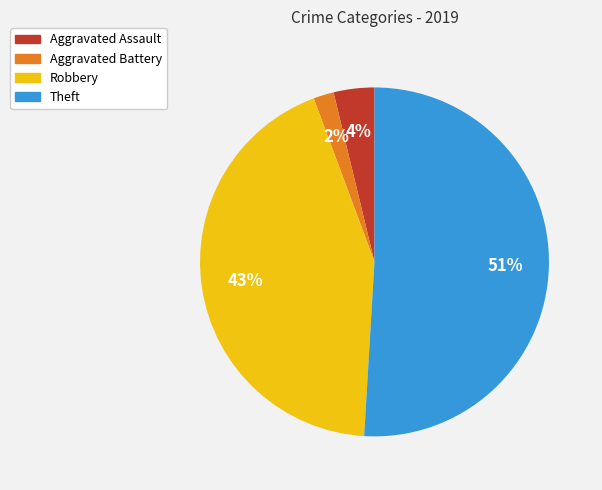

Do Aggravated Battery and Theft together represent more than half of the pie?

Yes